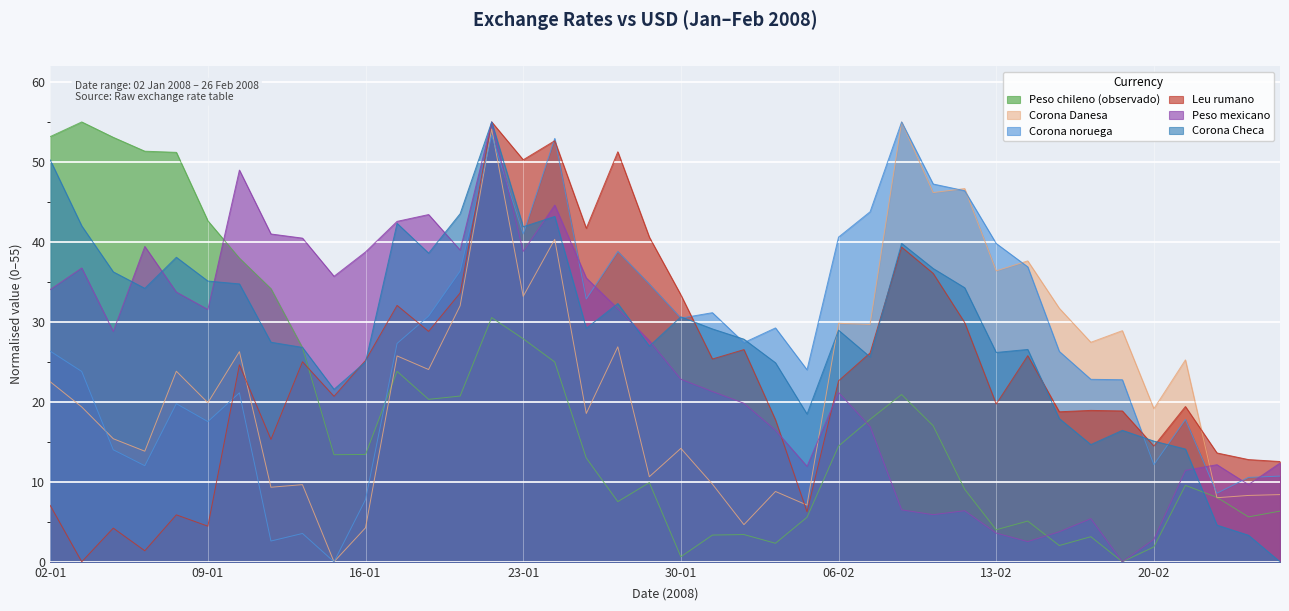

How many times do Leu rumano and Corona Checa cross each other?

8